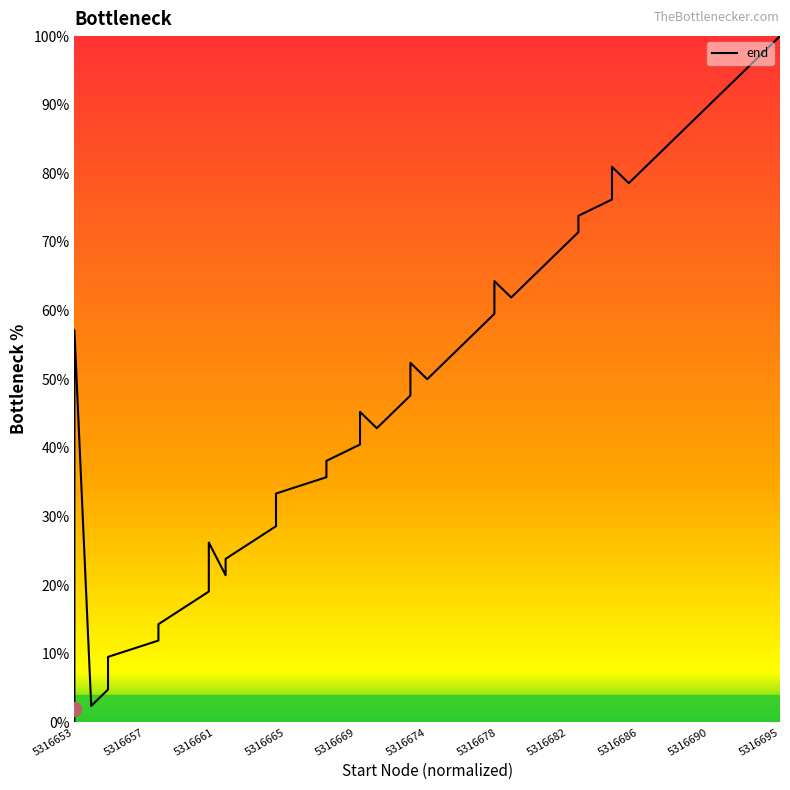

What is the greatest value displayed?

100.0